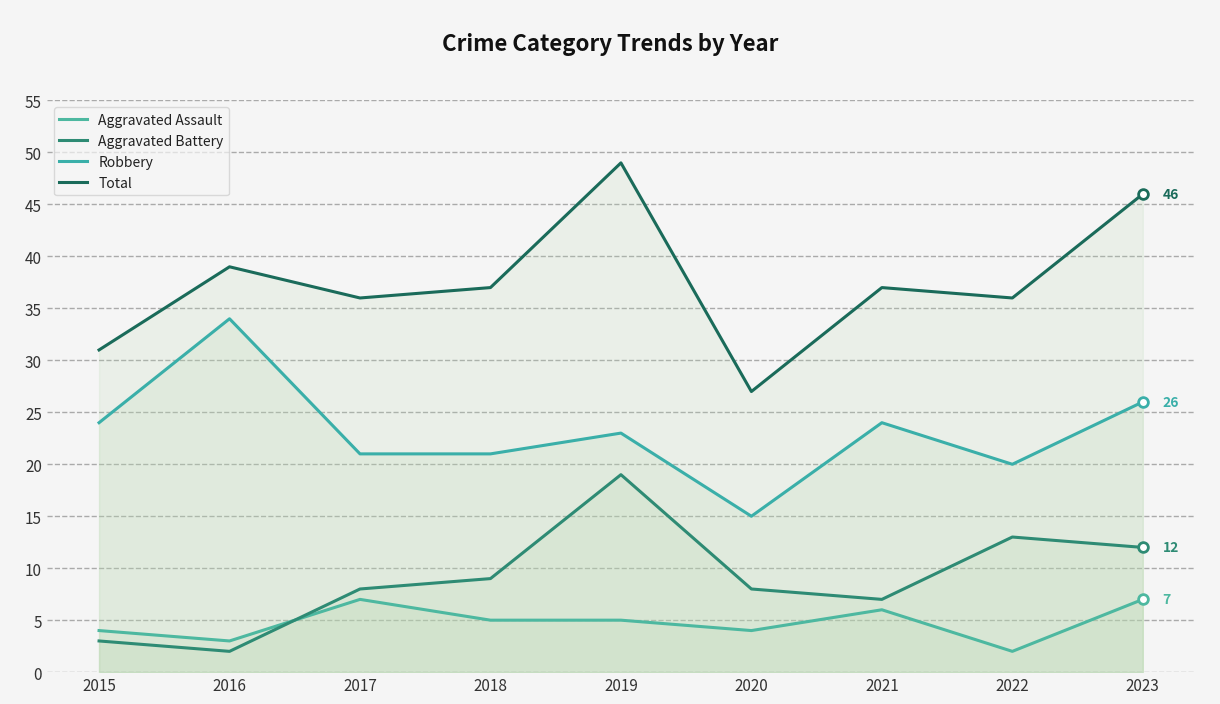

Reading left to right, what are all the values shown in this chart?

Aggravated Assault: 4	3	7	5	5	4	6	2	7
Aggravated Battery: 3	2	8	9	19	8	7	13	12
Robbery: 24	34	21	21	23	15	24	20	26
Total: 31	39	36	37	49	27	37	36	46